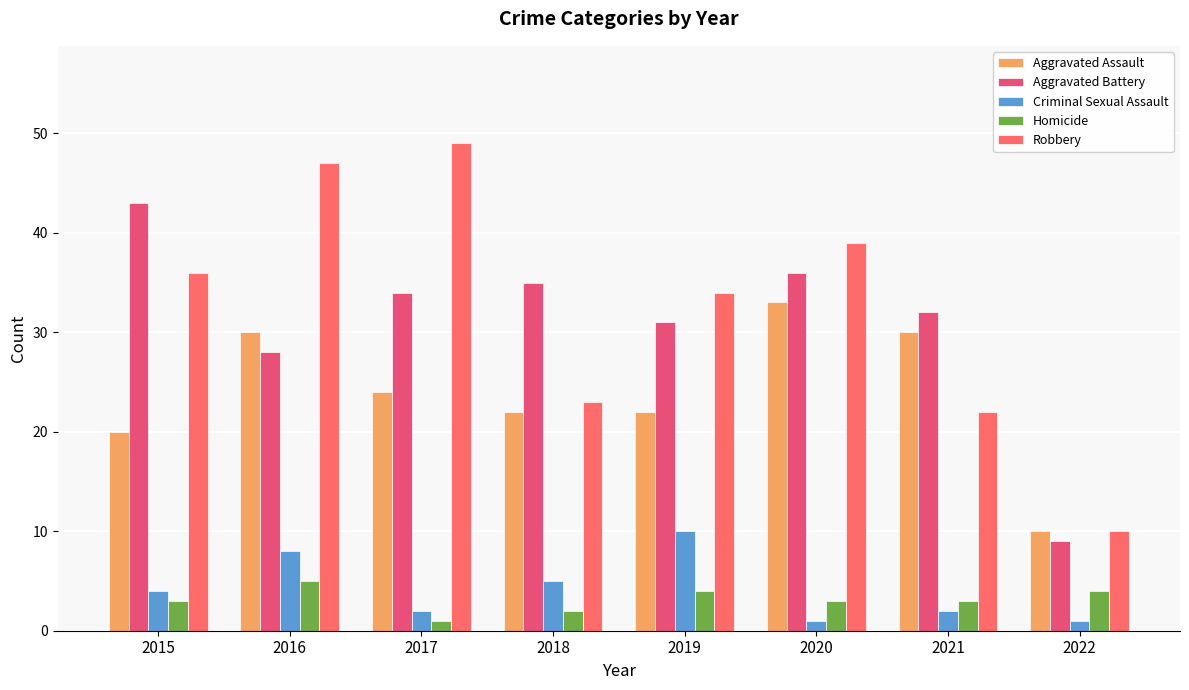

What is the value of the Robbery bar at the 4th from the left?

23